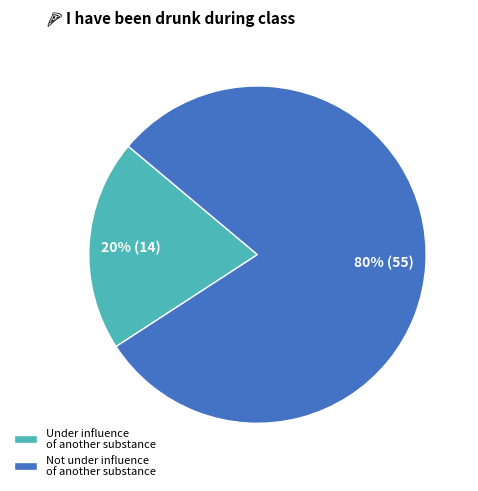

To the nearest percent, what is the average slice percentage?

50%